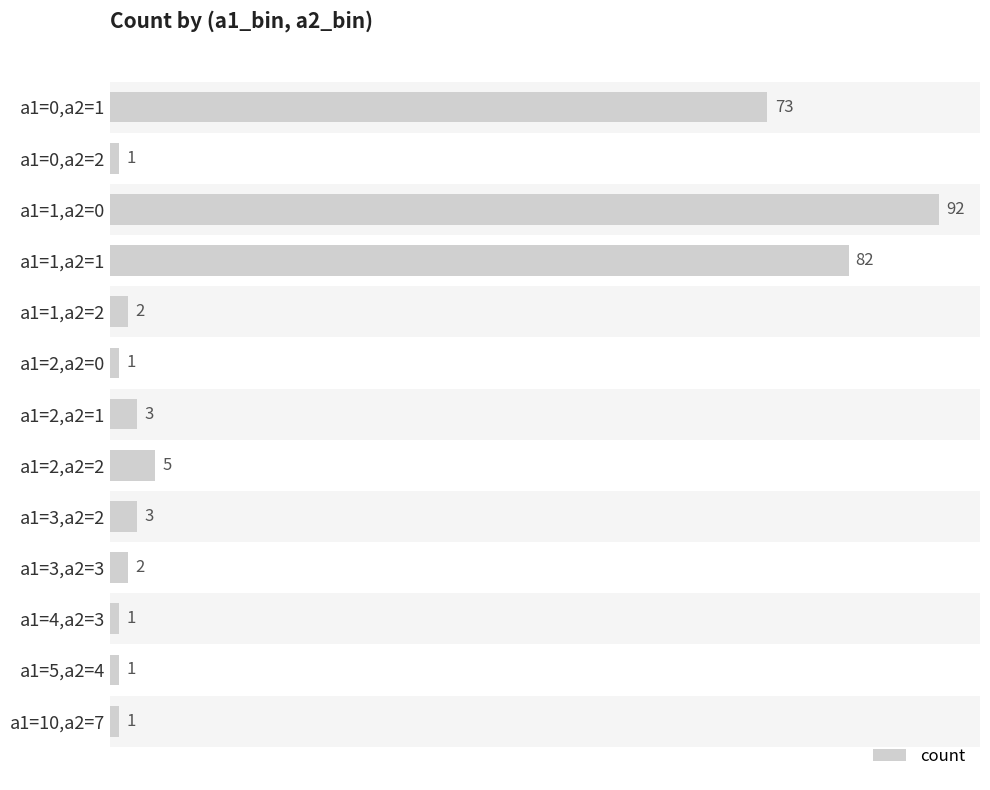

The chart shows a value of 1 at a1=0,a2=2. True or false?

True